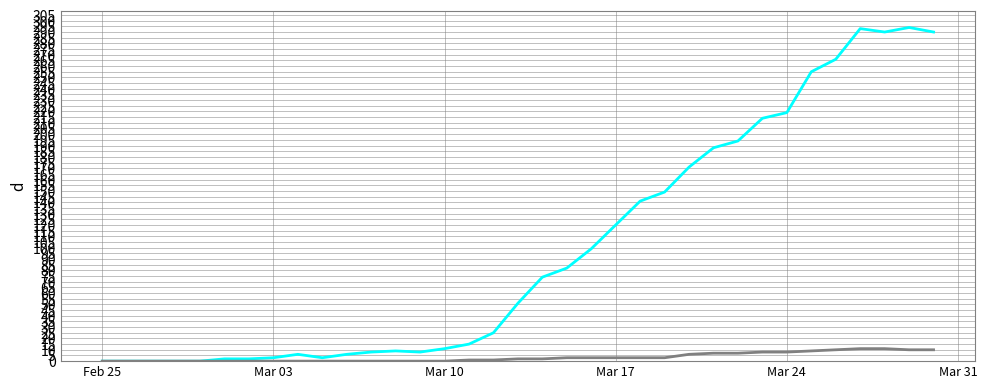

What is the greatest value displayed?

294